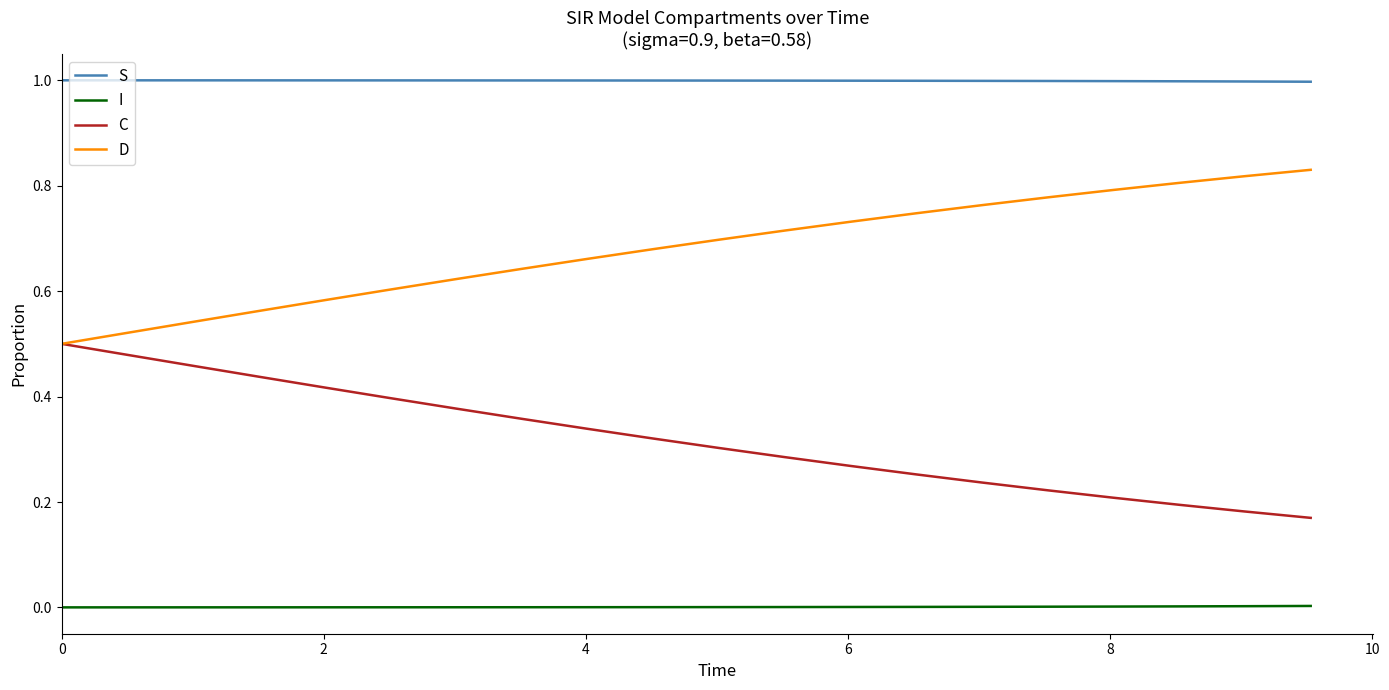

List the series in order of their overall mean, highest first.

S, D, C, I